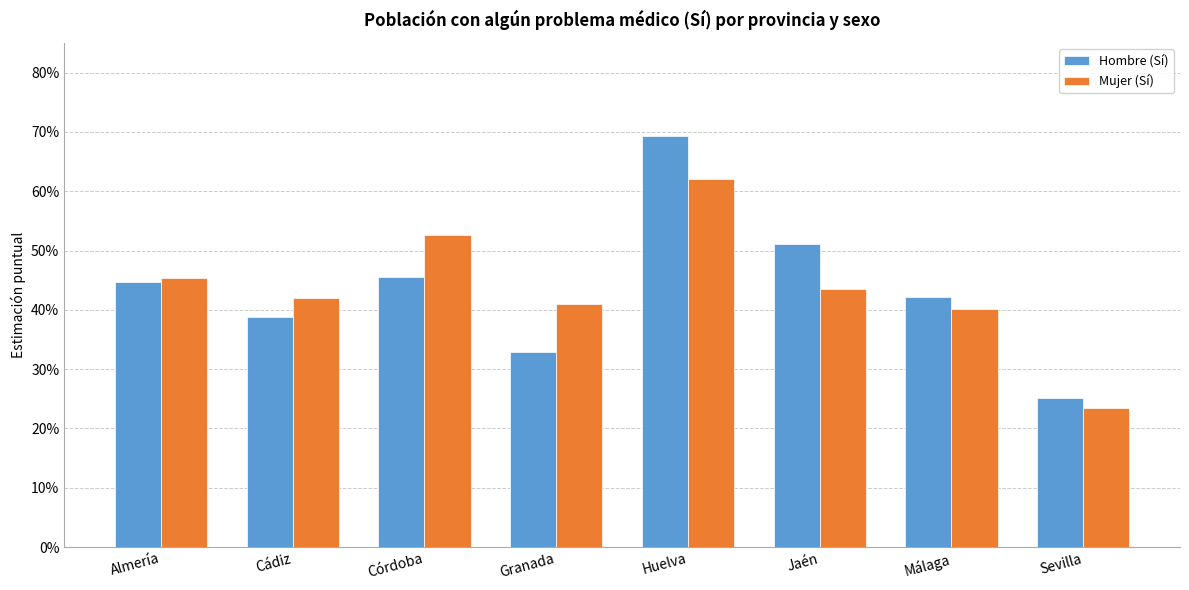

Is the value of Mujer (Sí) at Jaén greater than the value of Hombre (Sí) at Huelva?

No